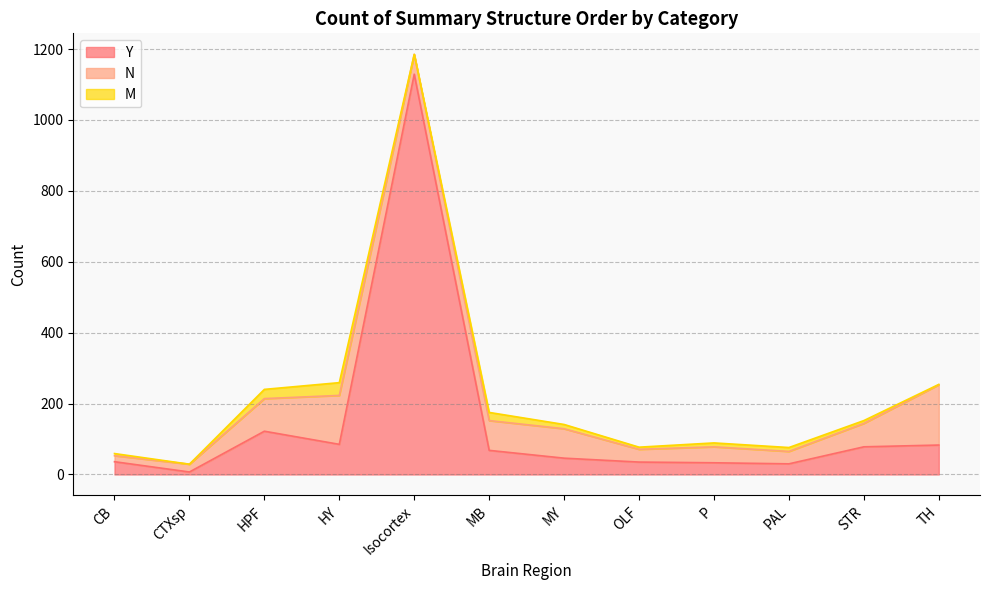

At how many categories does at least one series exceed 668?

1